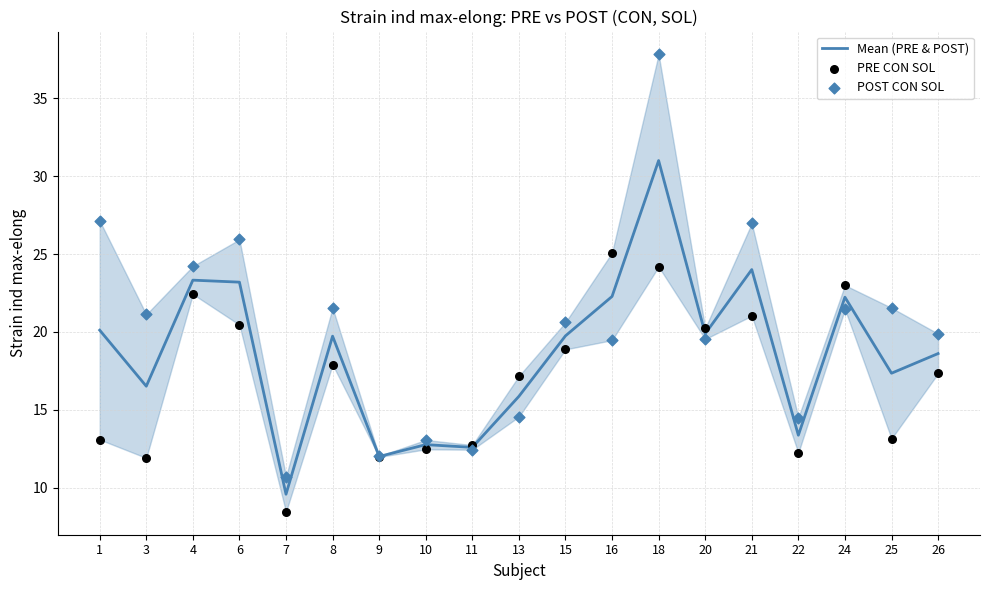

Is the value of Mean (PRE & POST) at 26 greater than the value of PRE CON SOL at 10?

Yes